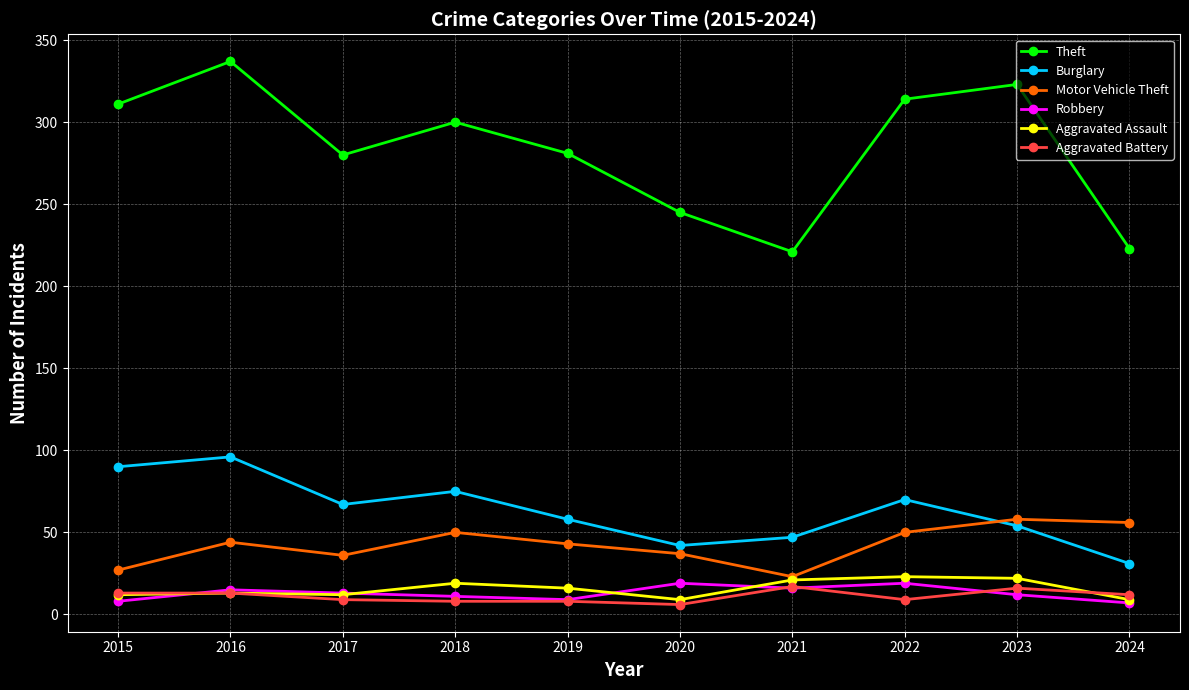

What is the difference between the Burglary values at 2015 and 2022?

20